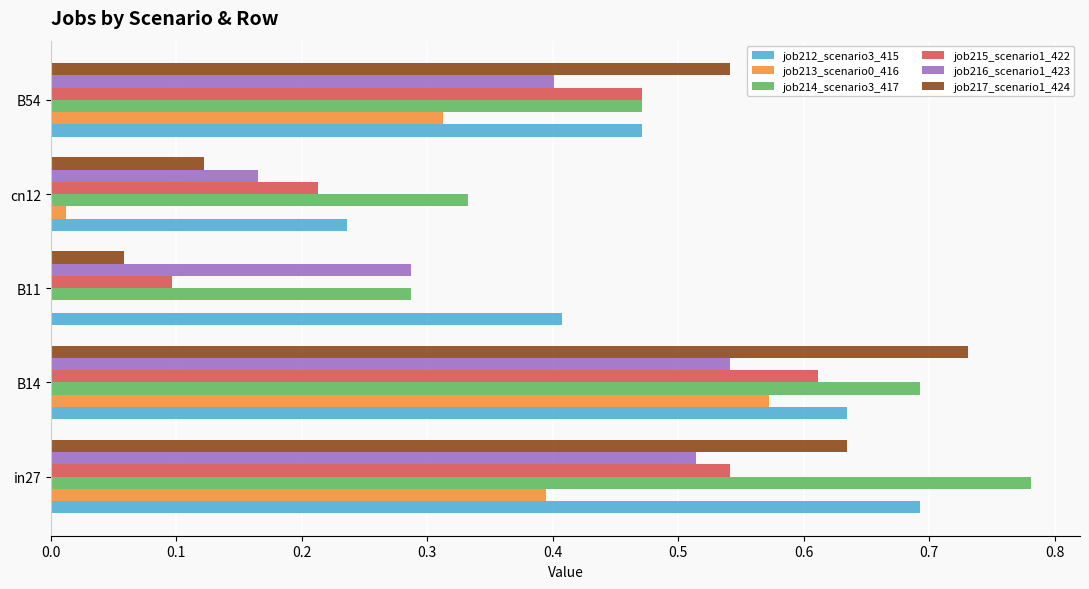

At which category is the sum across all series the highest?

B14